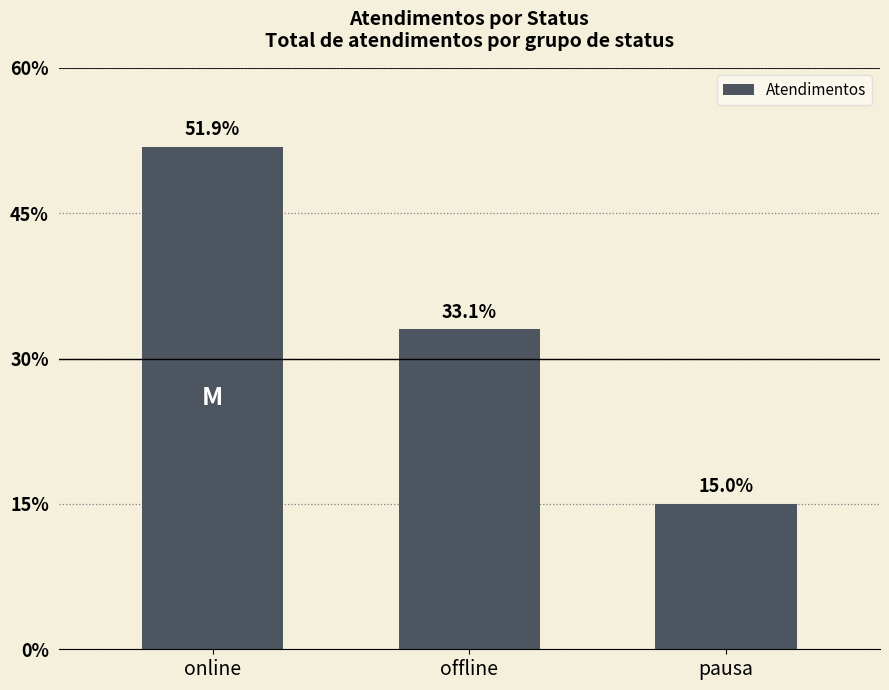

Are the bars horizontal?

No